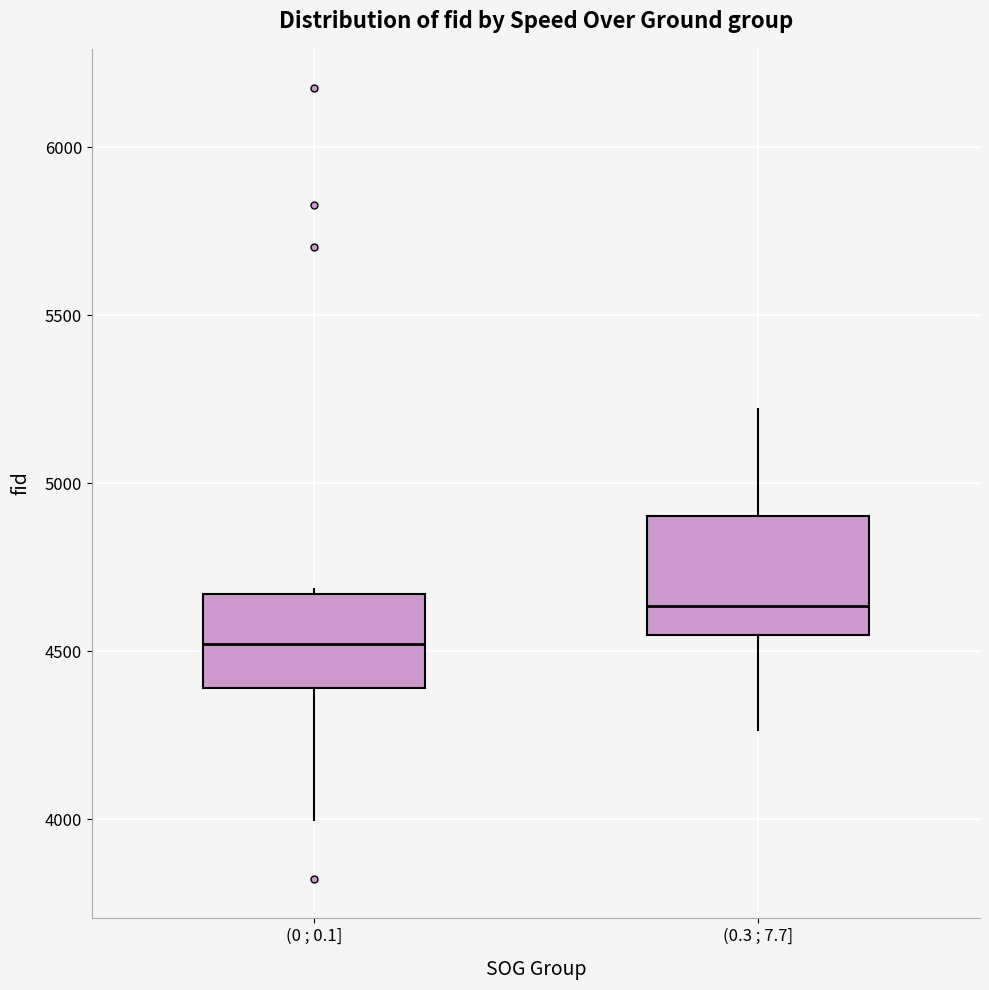

Which box is the tallest, from its lower edge to its upper edge?

(0.3 ; 7.7]